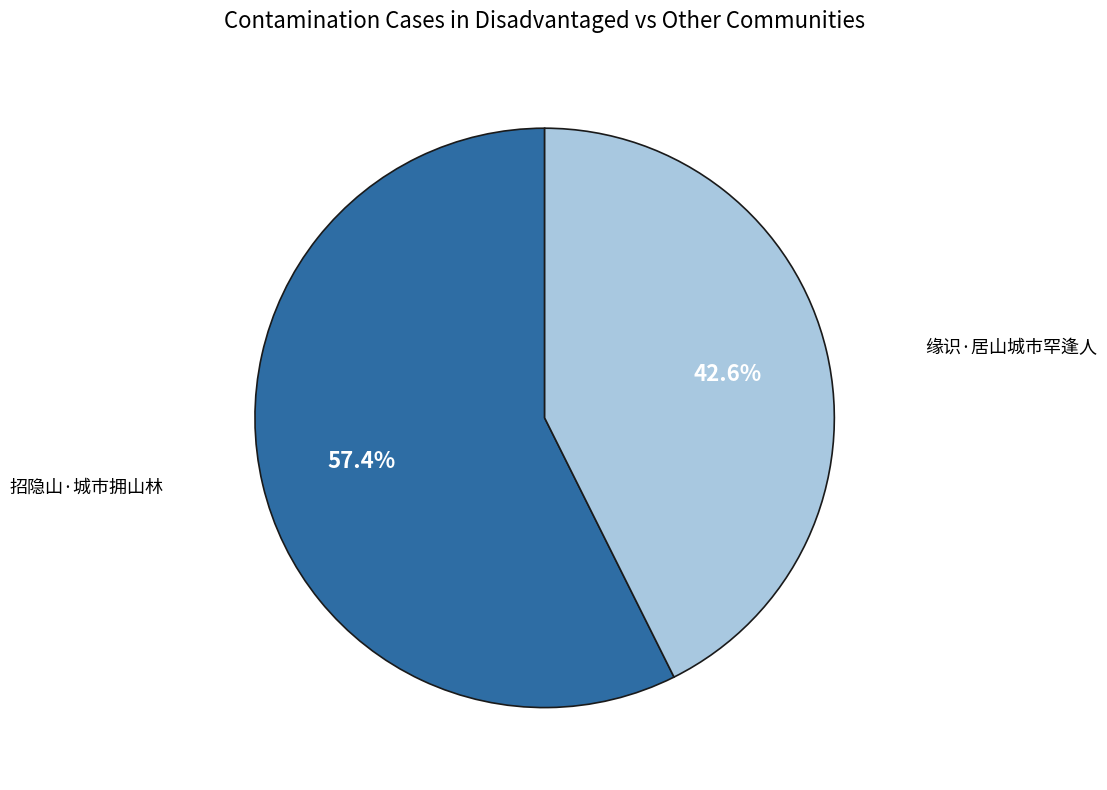

Is there a majority slice in this chart?

Yes